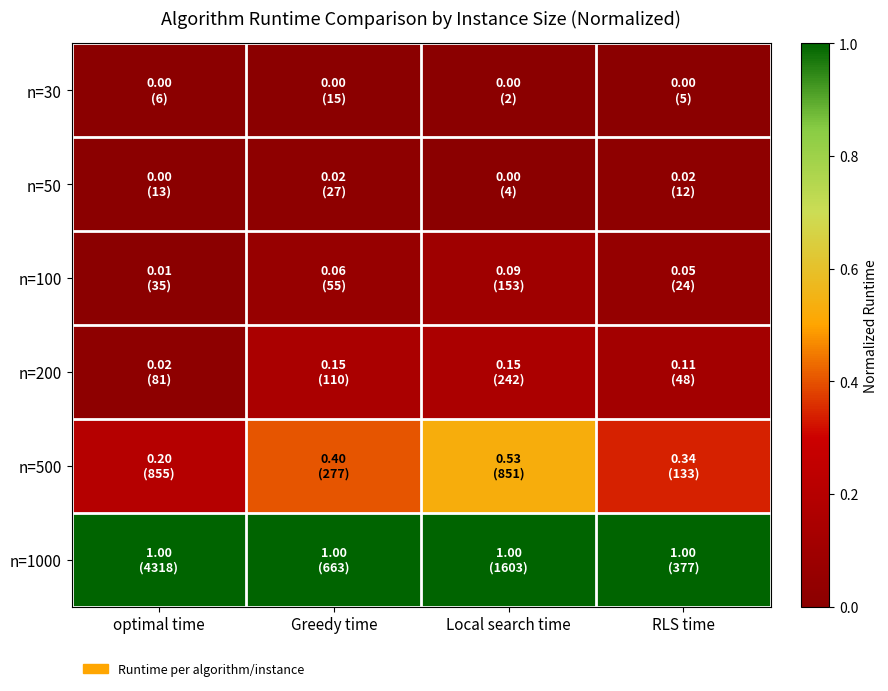

At how many categories does at least one series exceed 0?

4